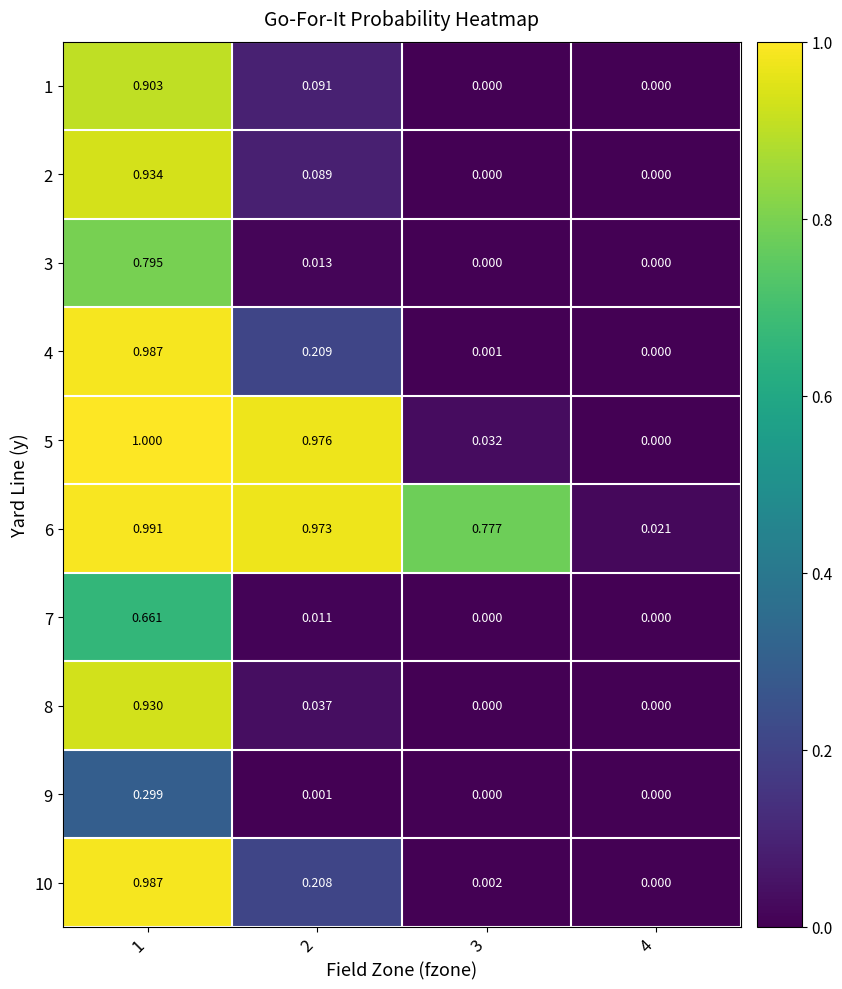

Is the value of 1 at 2 greater than the value of 10 at 3?

Yes